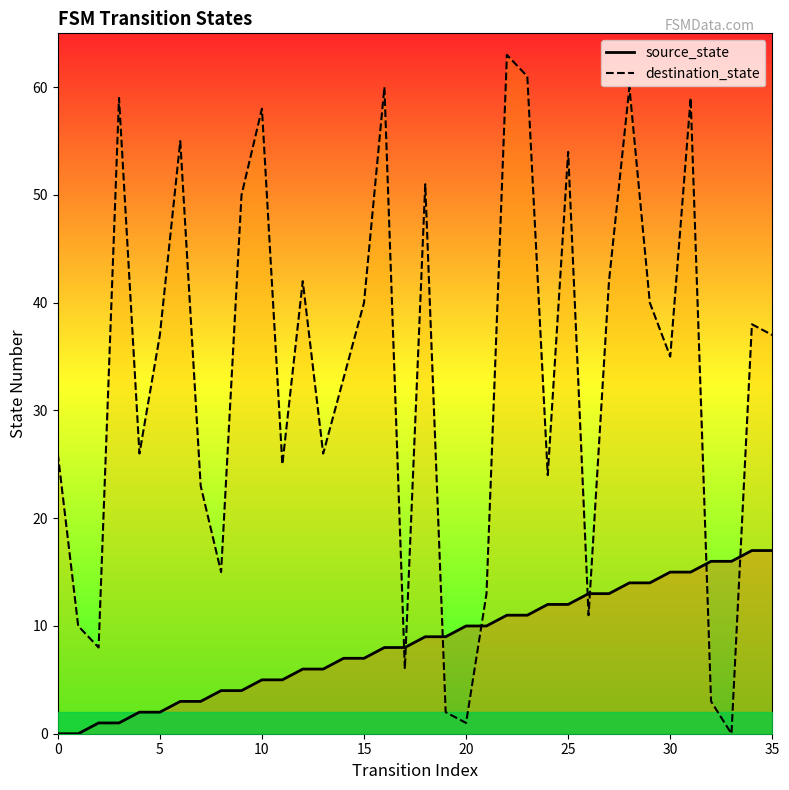

What is the greatest value displayed?

63